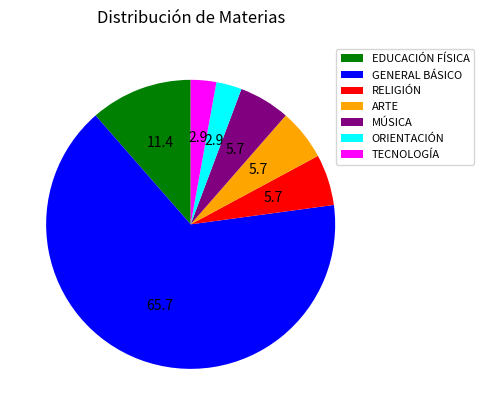

Is it true that MÚSICA is 6% of the pie?

True